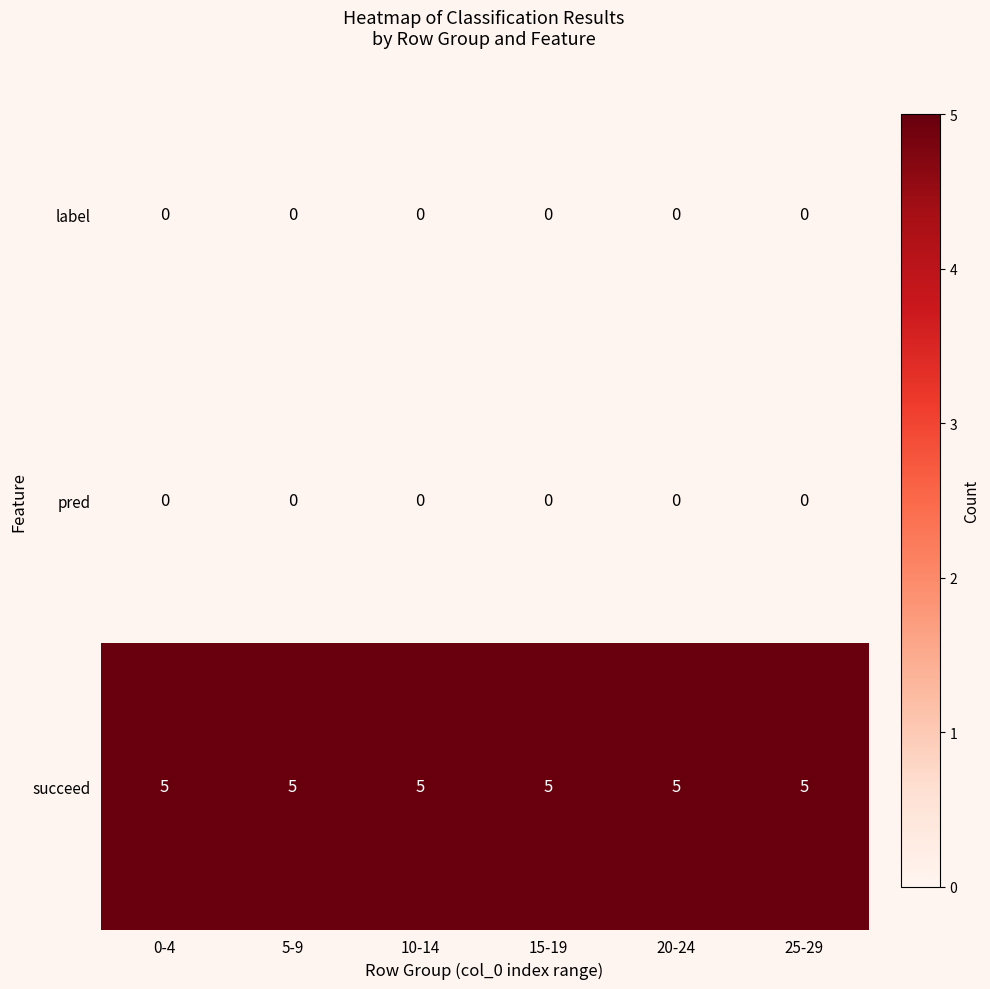

What is the spread (max minus min) of values at 5-9?

5